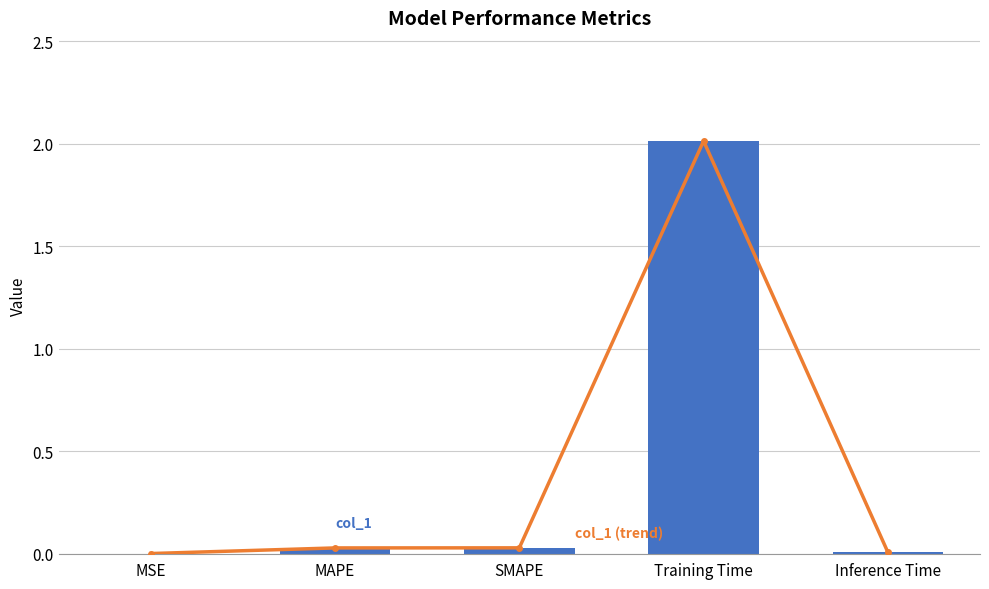

Which category has the highest value across all series?

Training Time